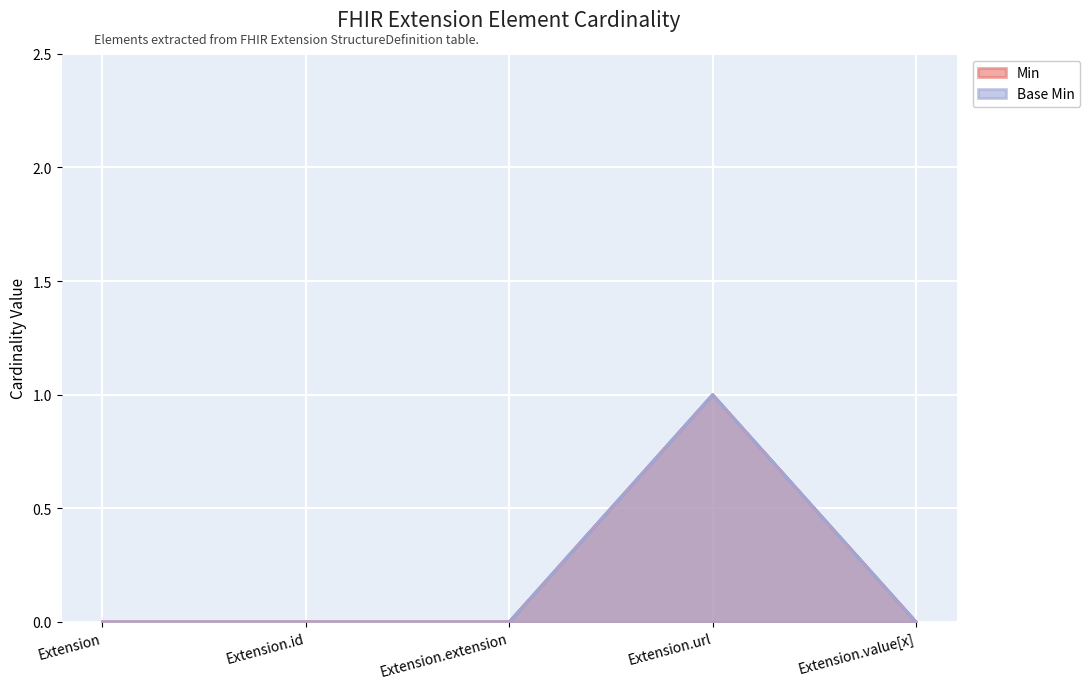

Which category has the lowest value across all series?

Extension